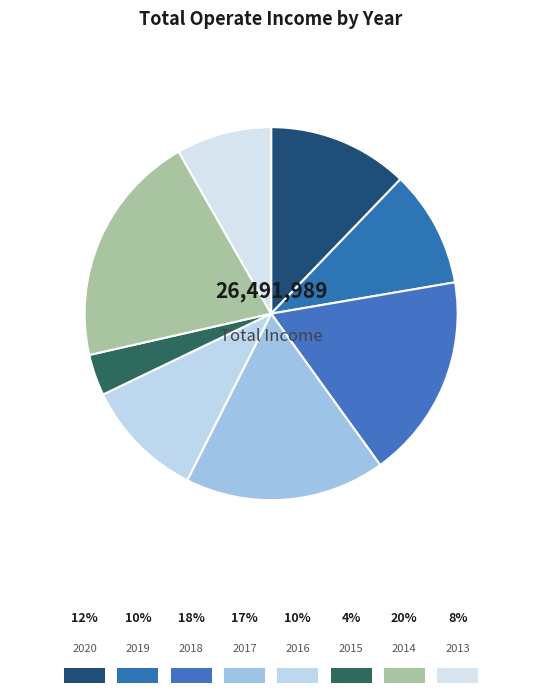

What percentage do 2020 and 2013 together represent?

20.4%